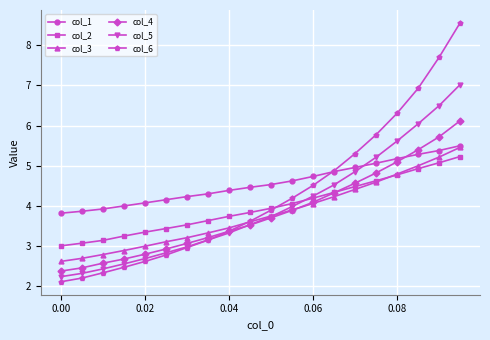

What is the maximum value for col_5?

7.0